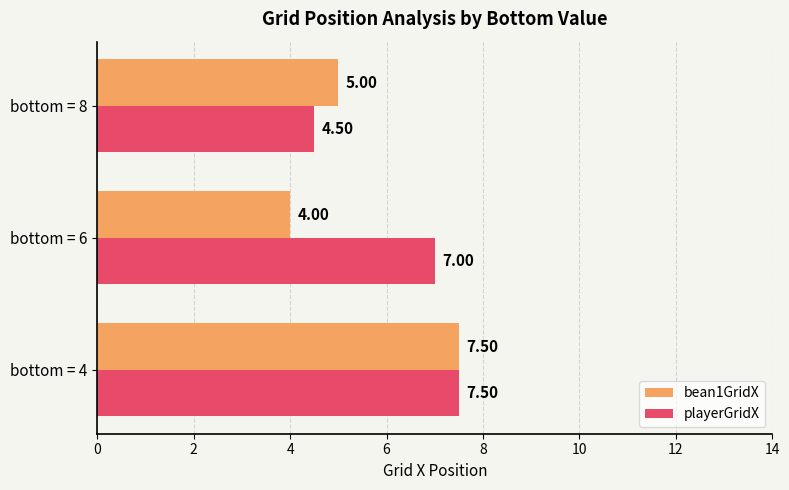

What is the sum of all playerGridX values?

19.0